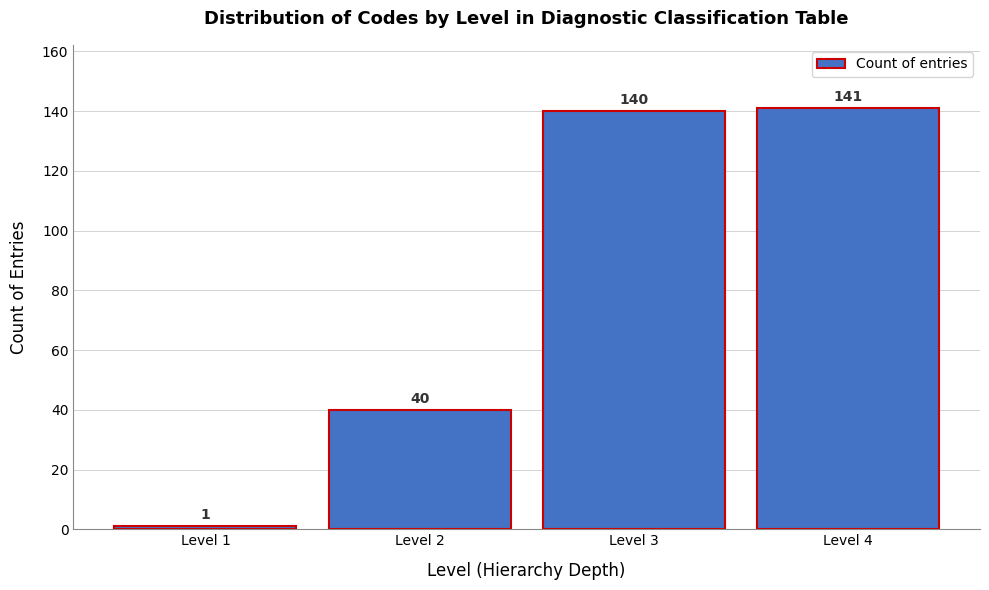

Reading left to right, list all the values displayed in this chart.

1	40	140	141